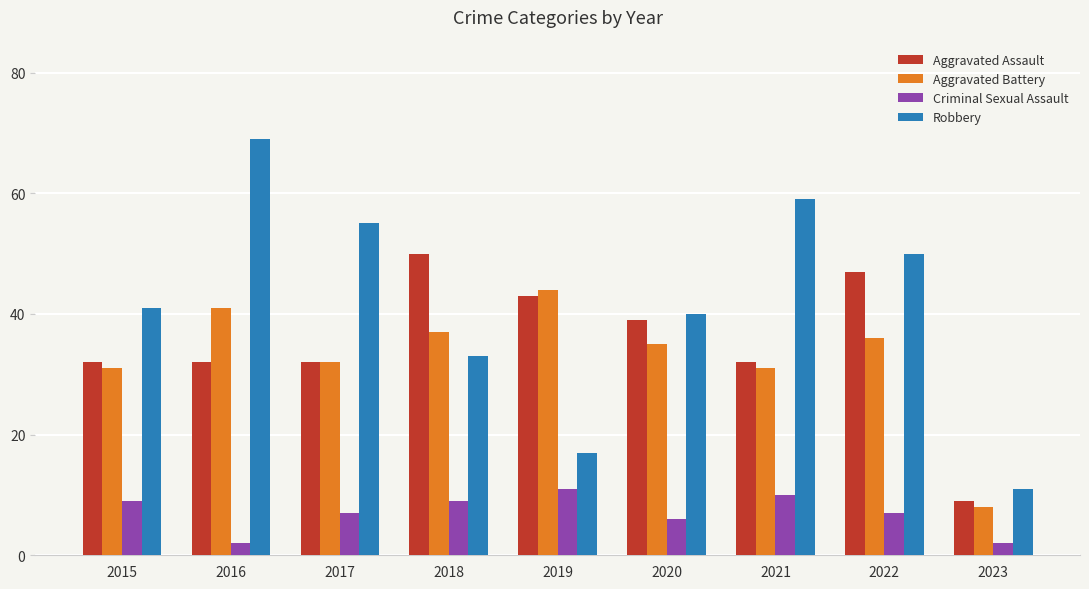

Where is Robbery nearest to the value 40?

2020